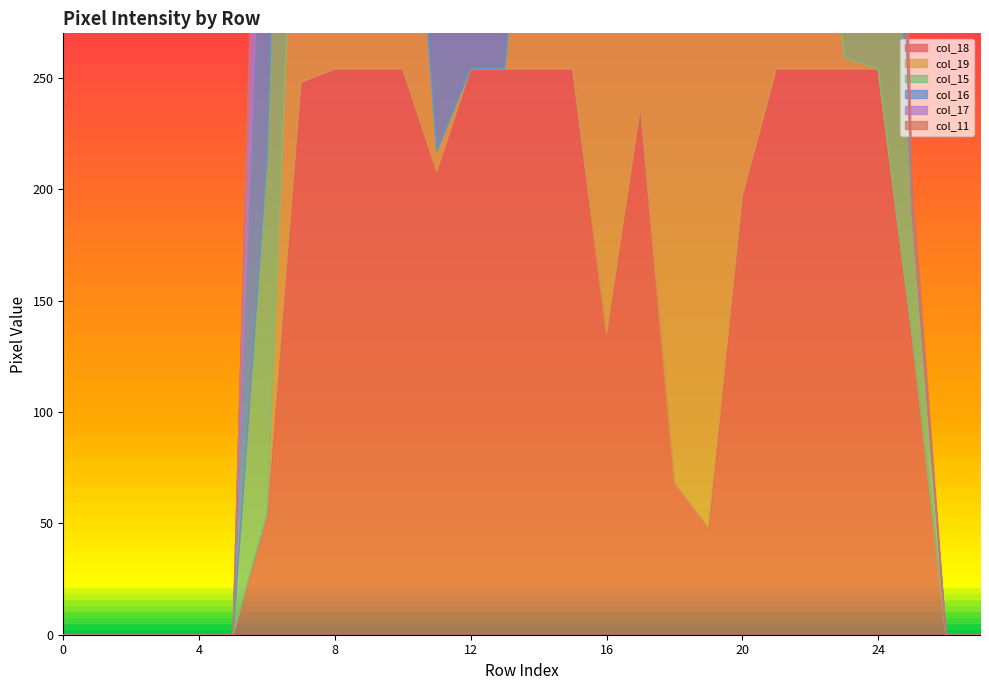

How many interior local peaks does the col_17 series have?

1